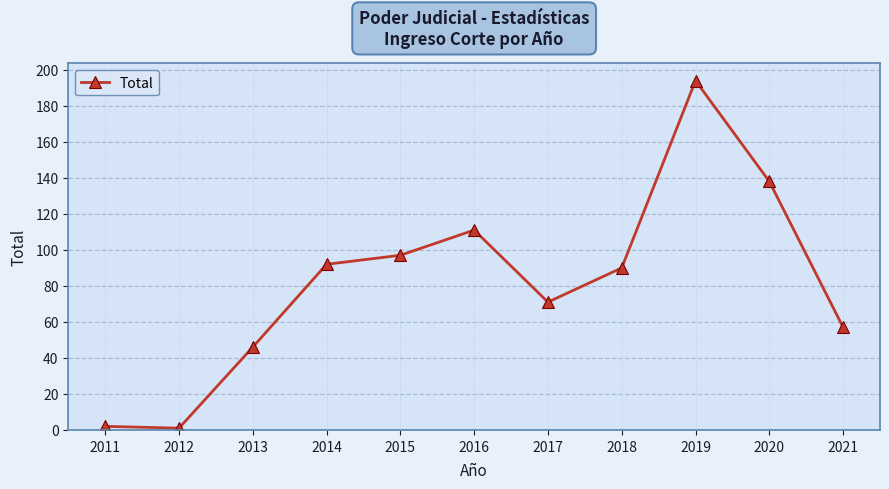

How many categories are shown in the chart?

11